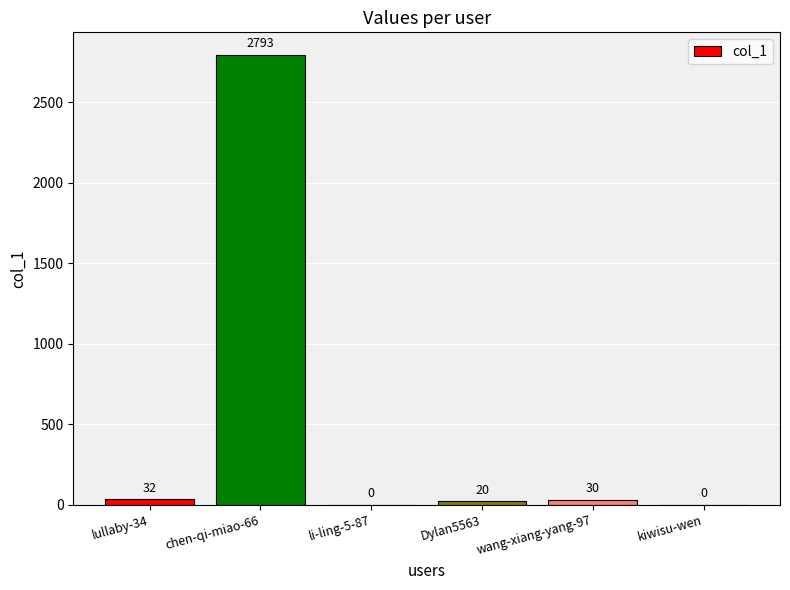

At which label is the value closest to 1396?

lullaby-34